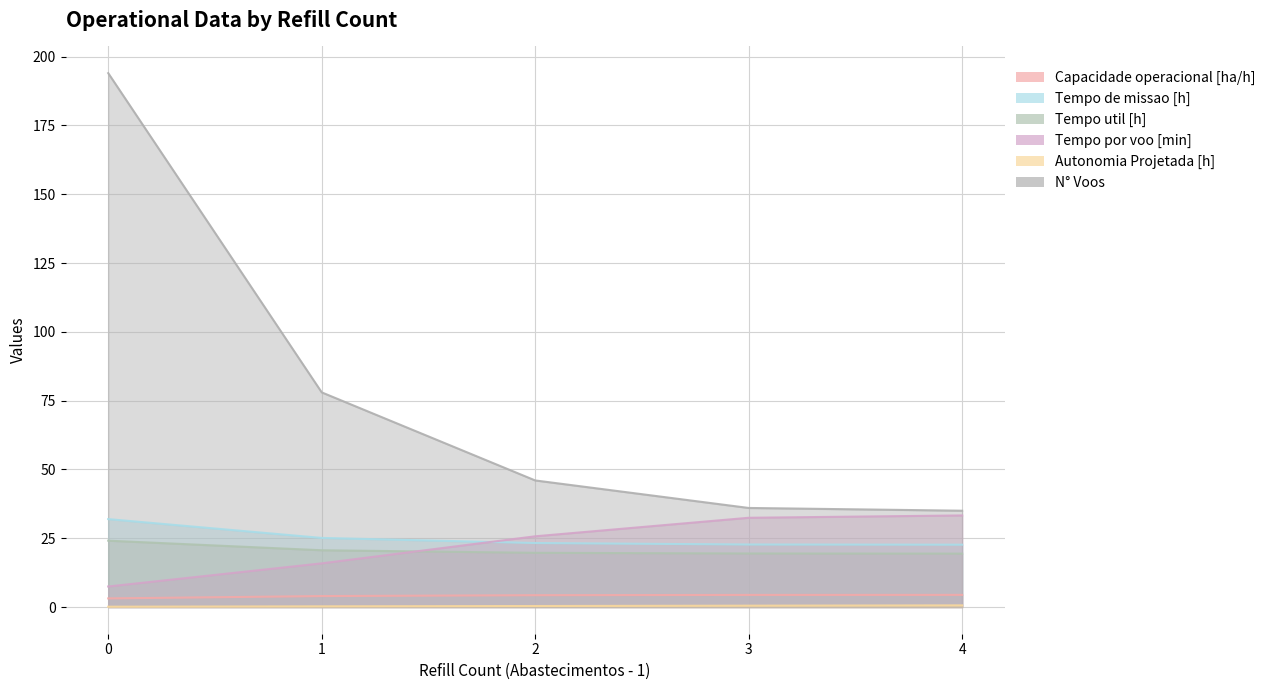

What is the approximate value of Capacidade operacional [ha/h] at 0?

3.1